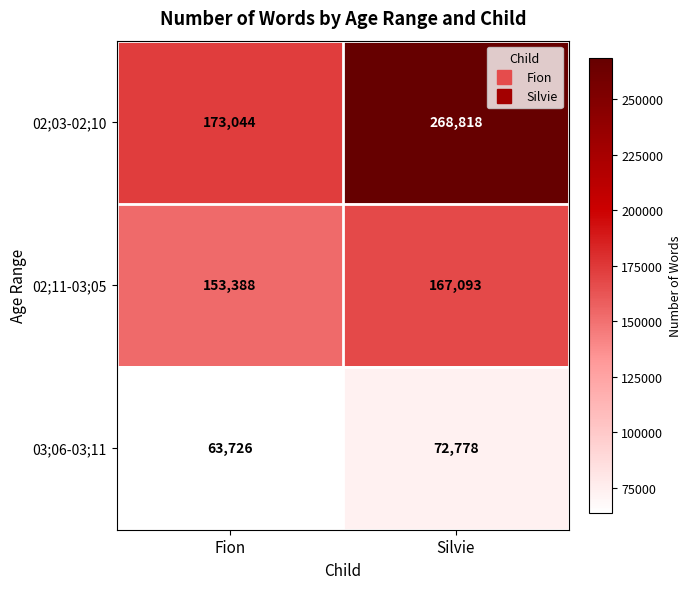

What is the sum of all 02;11-03;05 values?

320481